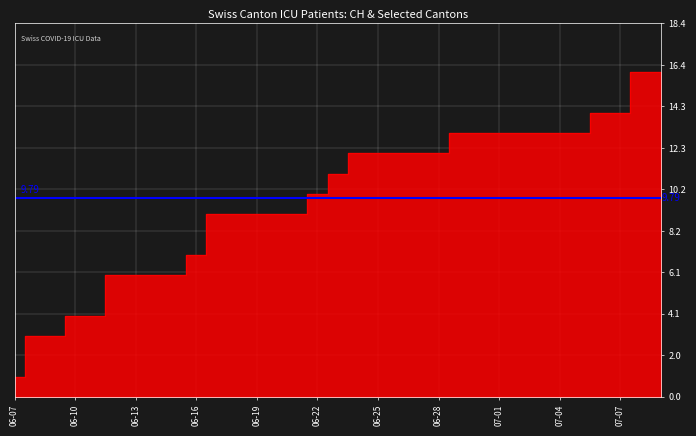

True or false: GR and SZ cross at least once.

False